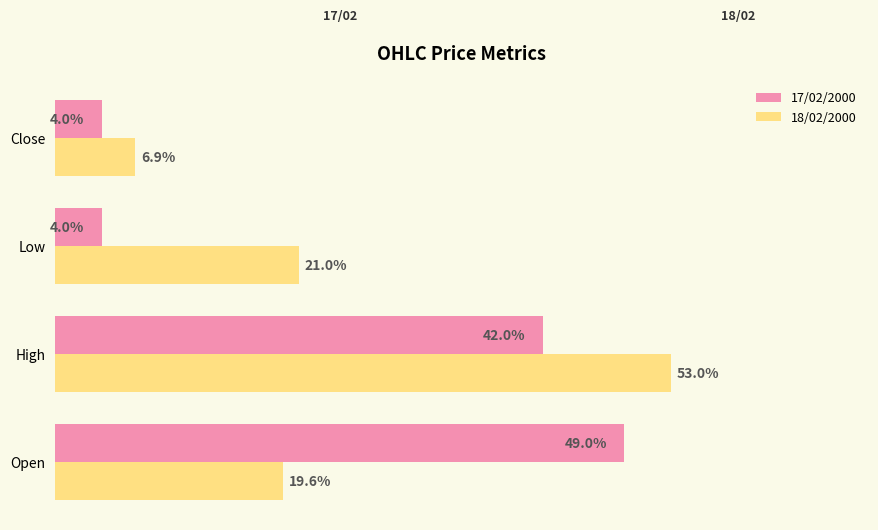

At which label is 18/02/2000 closest to 29?

Low